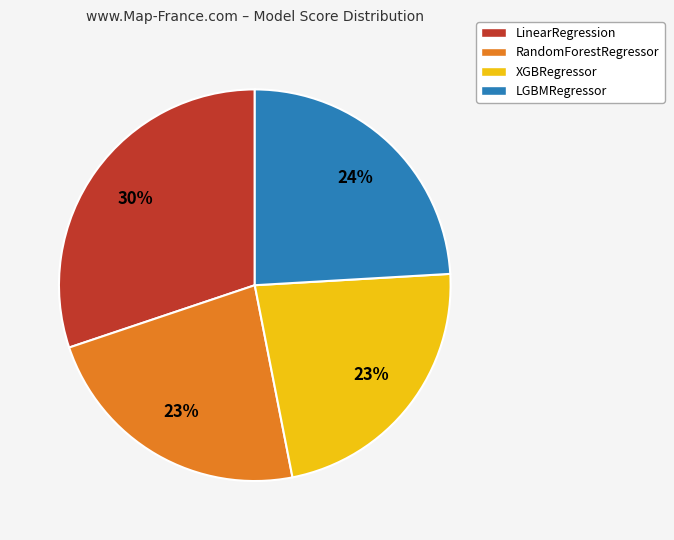

Is there any slice that represents more than half of the pie?

No